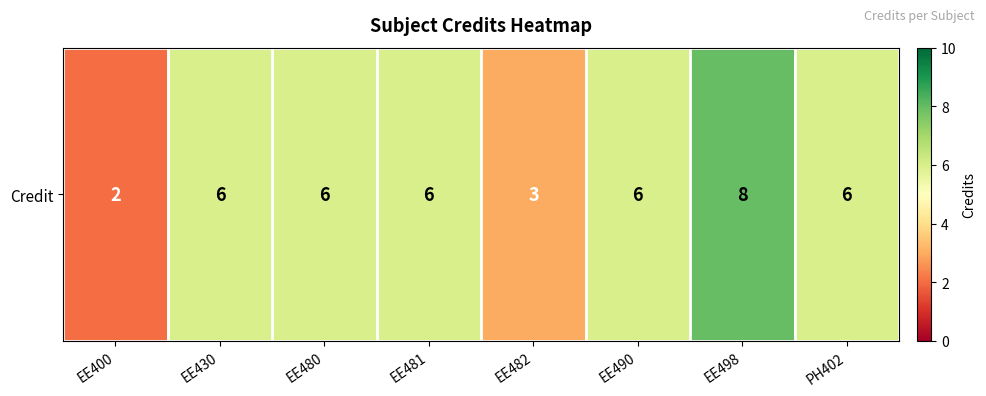

Reading right to left, list all the values displayed in this chart.

6	8	6	3	6	6	6	2